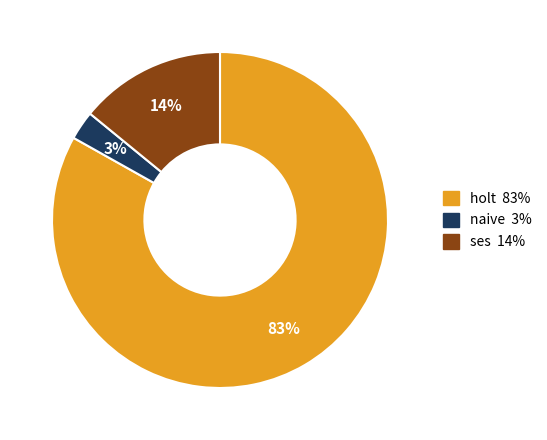

Is there any slice that represents more than half of the pie?

Yes